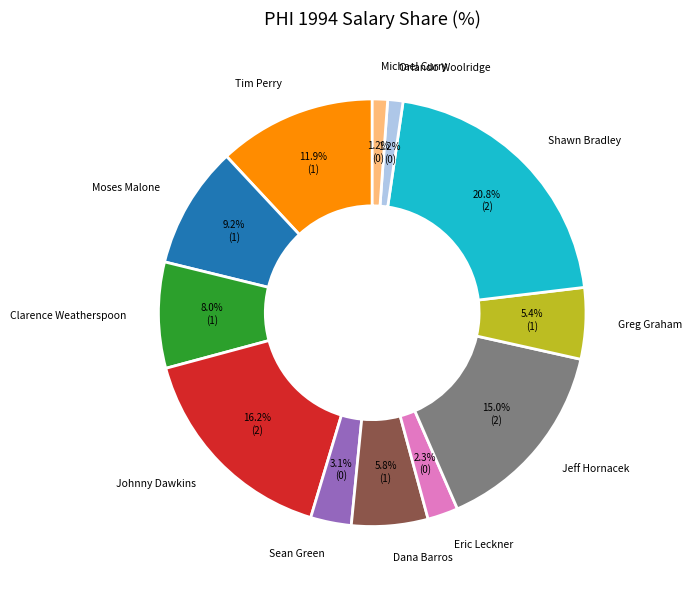

Is there any slice that represents more than half of the pie?

No